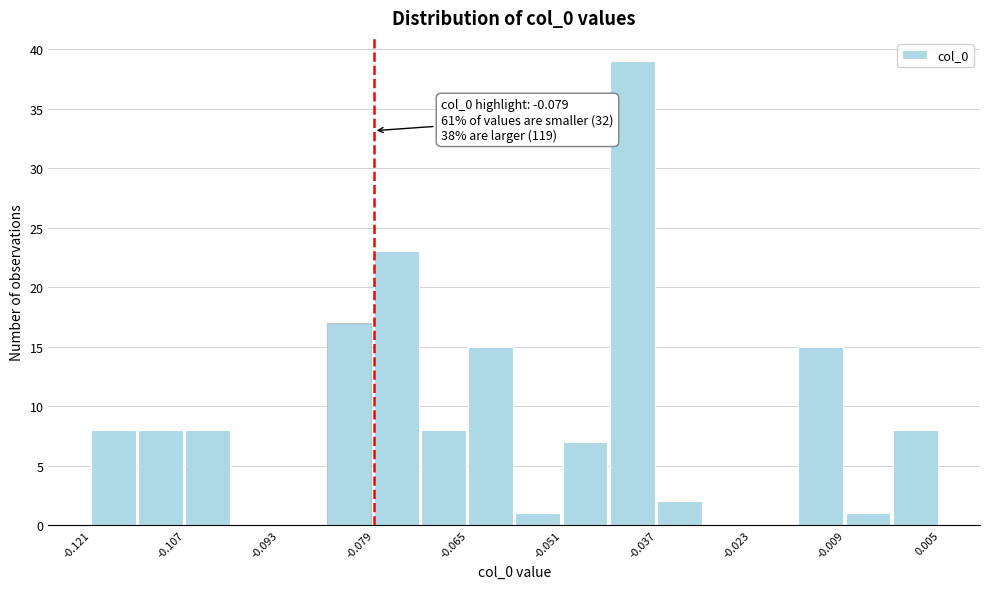

Read against the x-axis, roughly where is the centre of the tallest bar?

-0.040